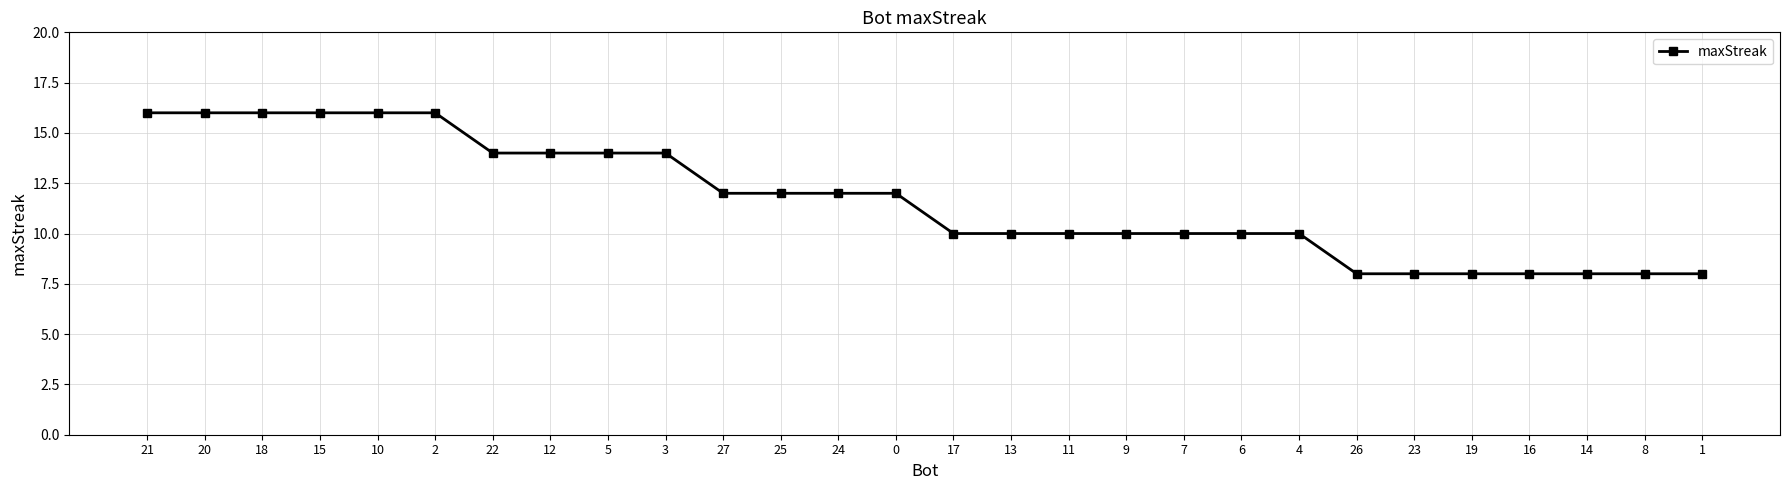

True or false: the data shows 22 at 15.

False